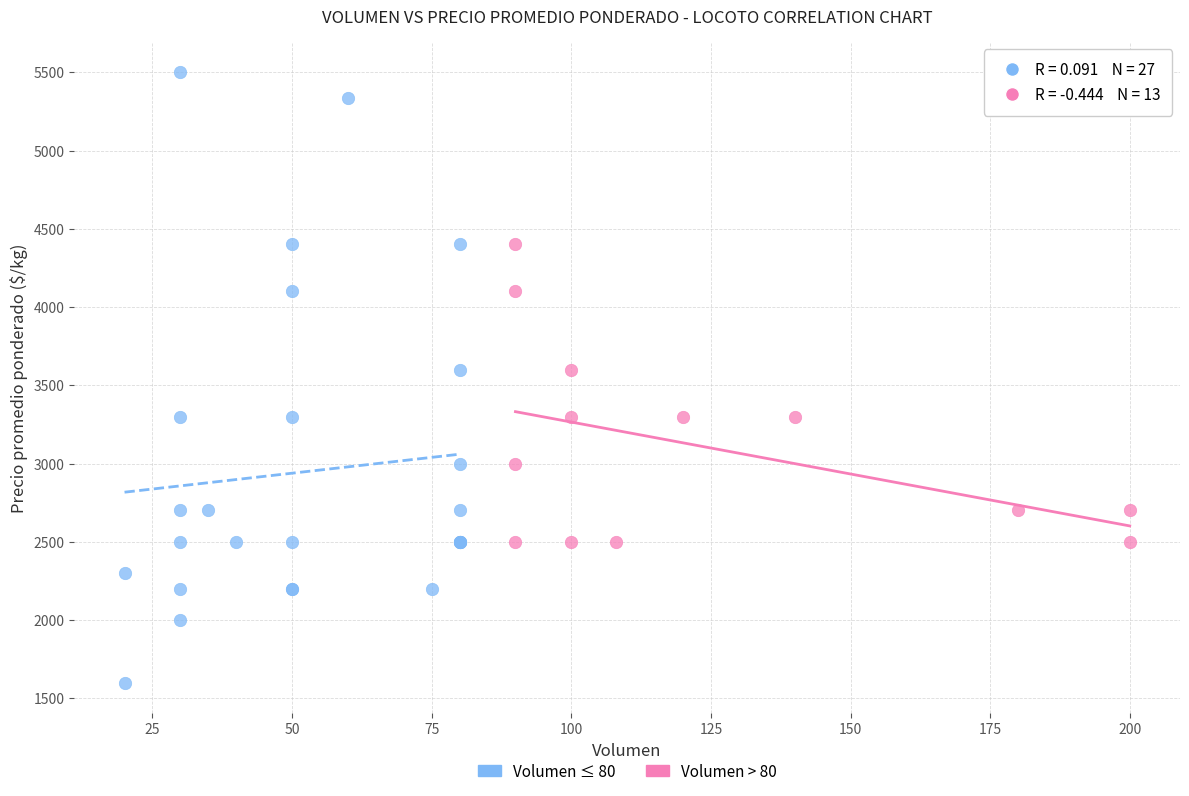

Which series has the widest spread of Y values?

Volumen ≤ 80